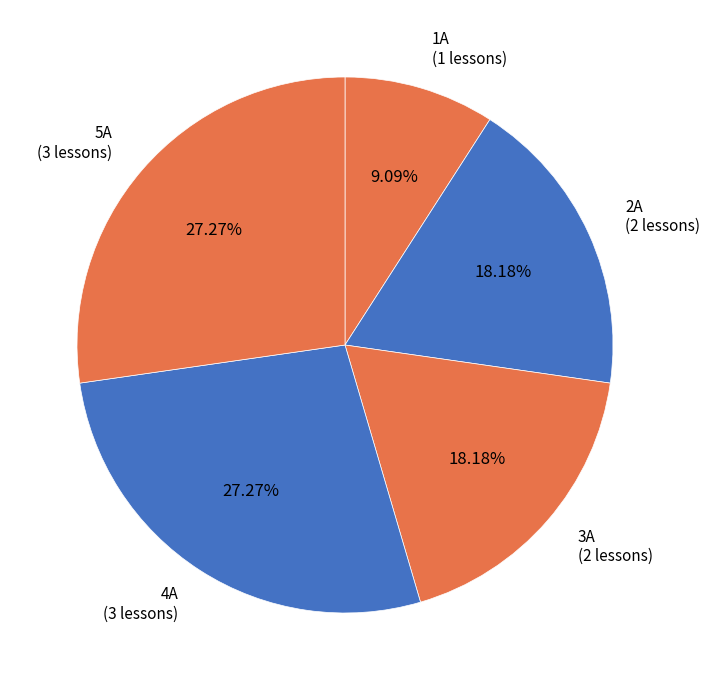

True or false: 4A accounts for 27% of the total.

True